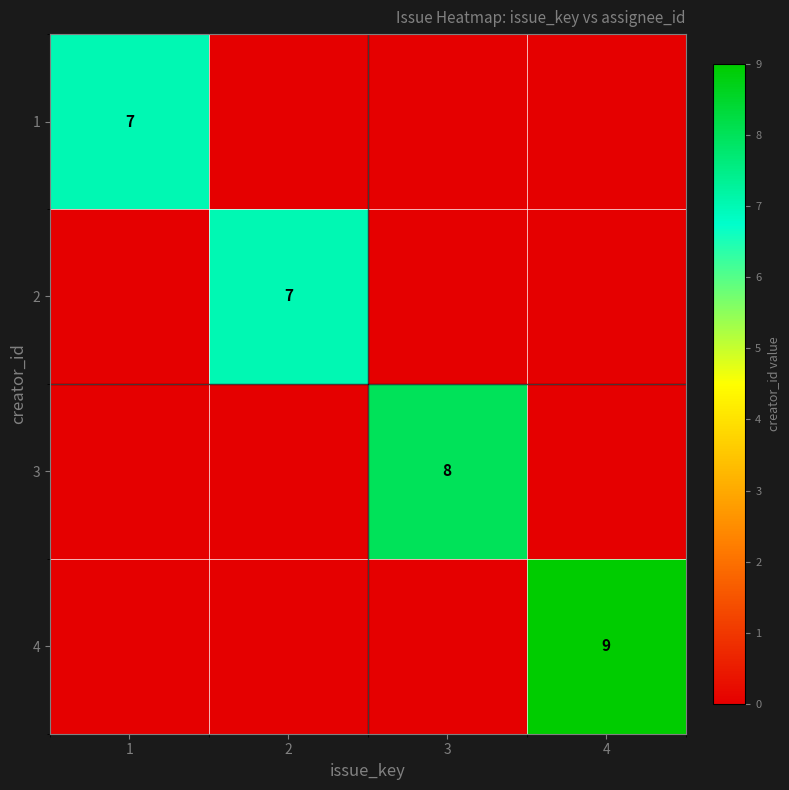

The 2 series shows 7 at 2. True or false?

True